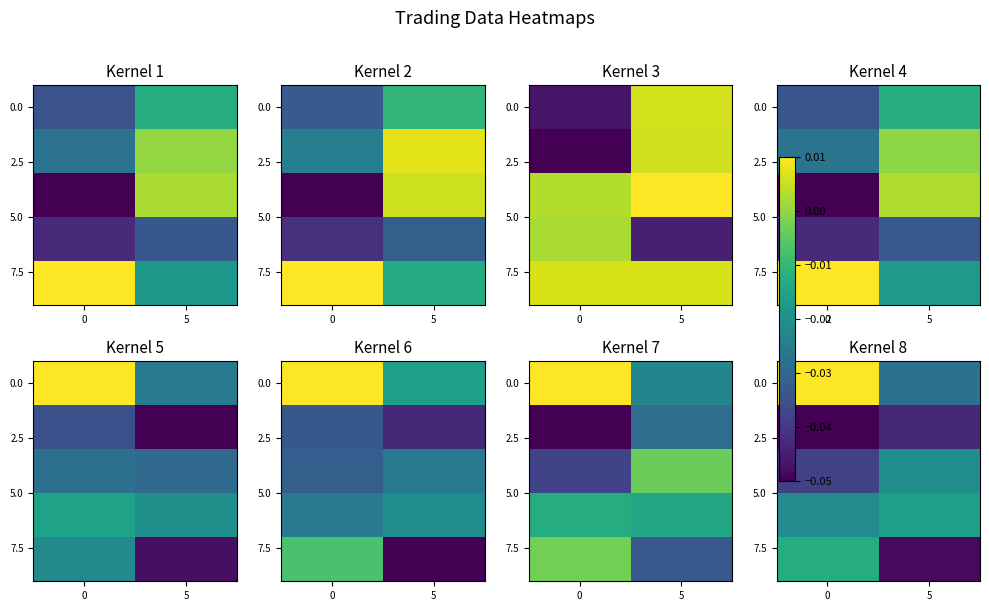

What is the total value across all series at 0?

-0.1